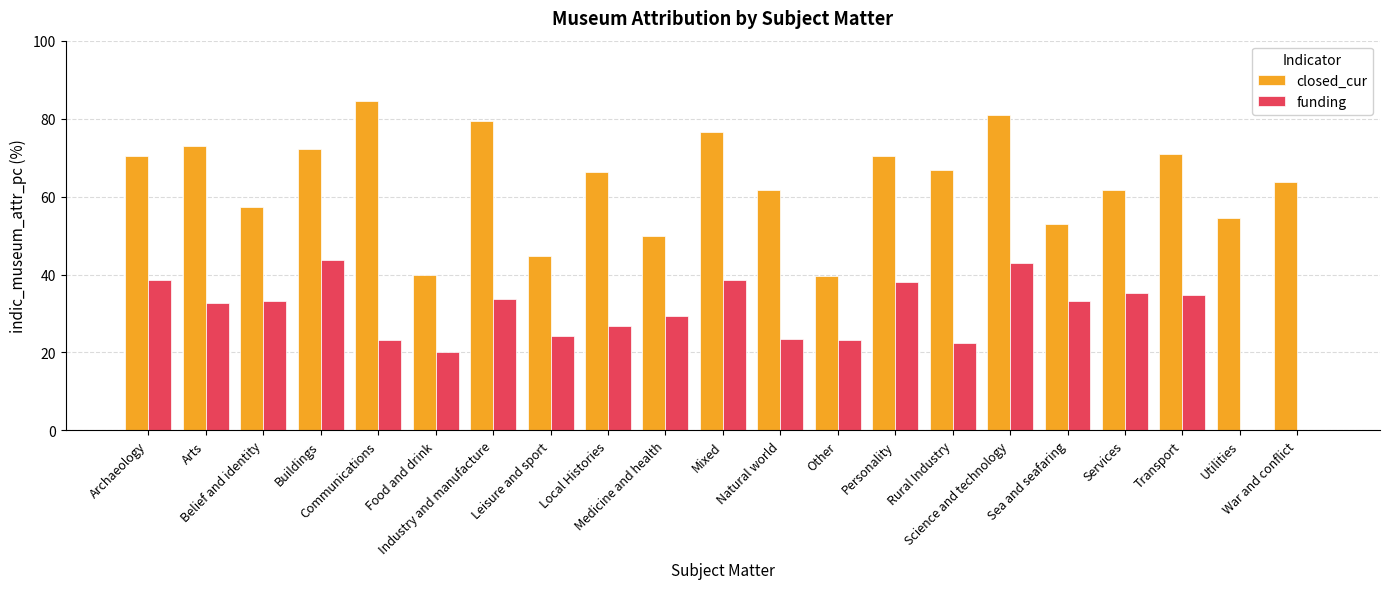

Which series has the largest total across all categories?

closed_cur